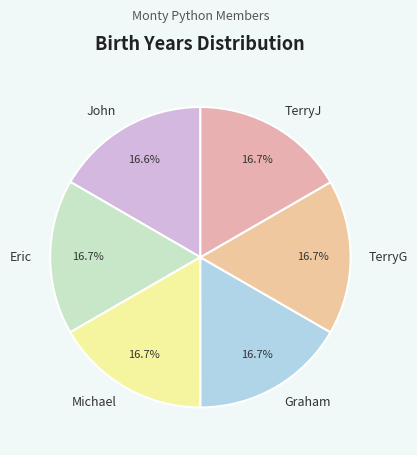

Do TerryJ and TerryG together represent more than half of the pie?

No